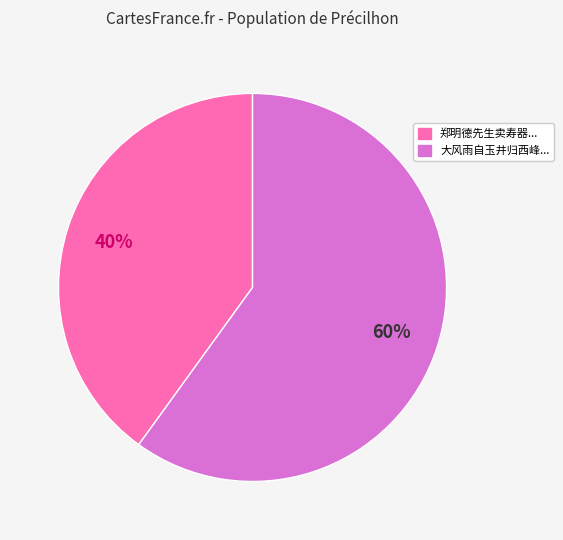

To the nearest percent, what is the average slice percentage?

50%